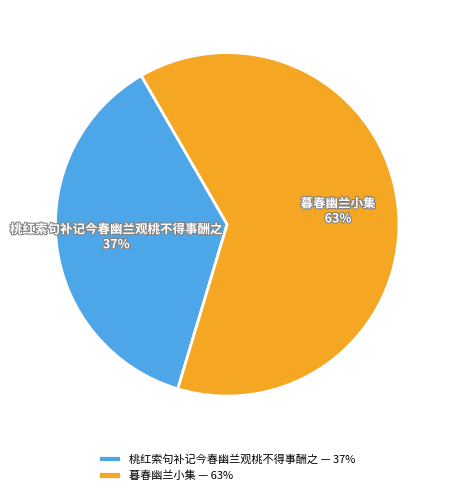

Approximately how many times larger is the value at 桃红索句补记今春幽兰观桃不得事酬之 compared to 暮春幽兰小集?

0.6